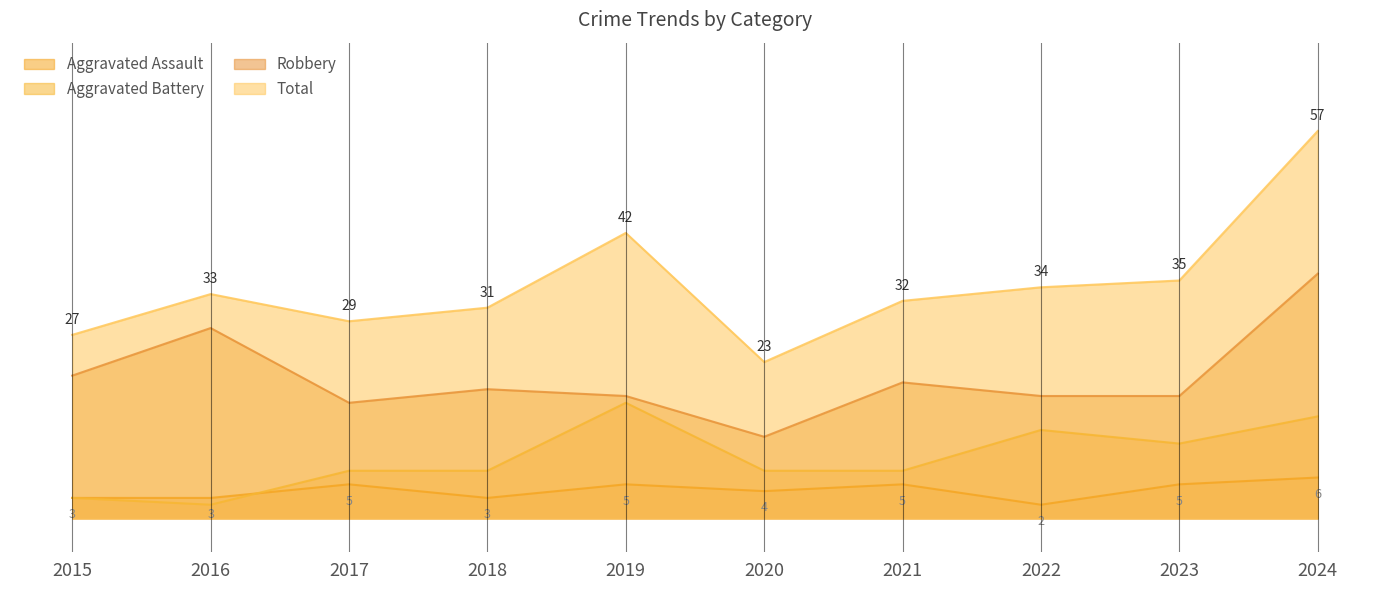

At how many categories does at least one series exceed 41?

2